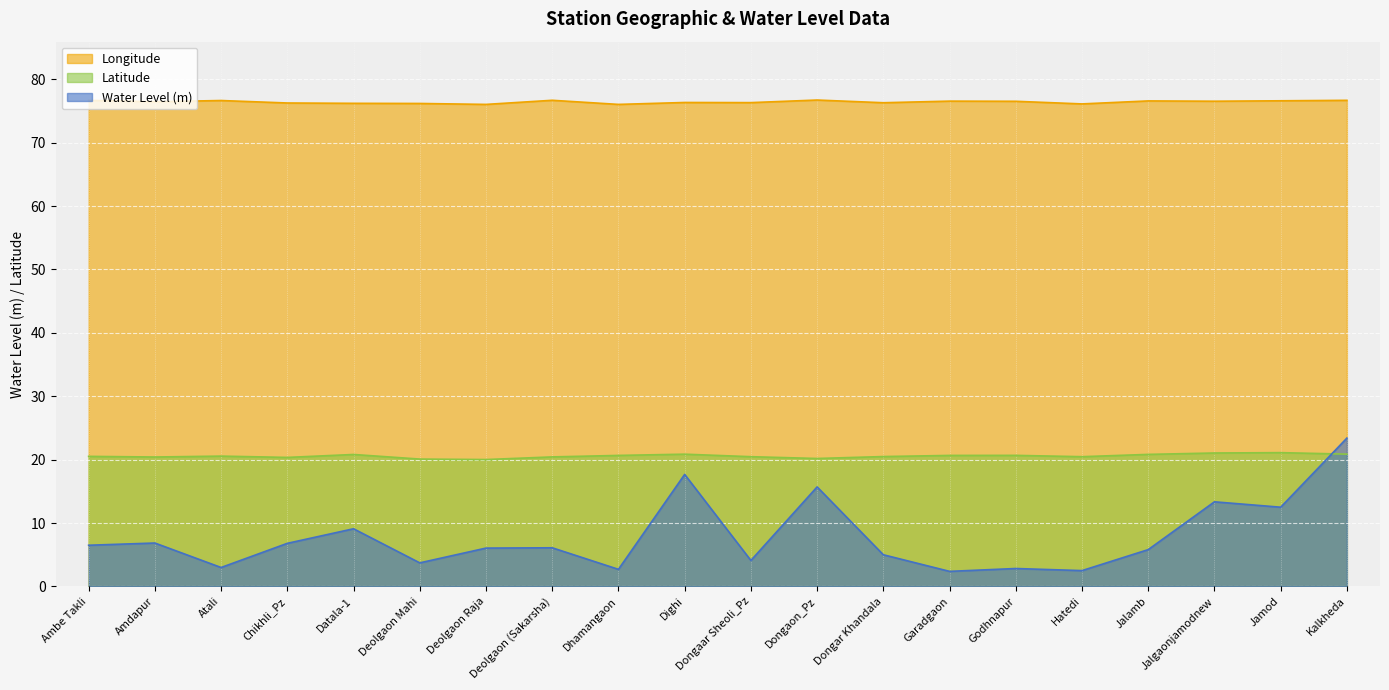

At which category does the chart reach its peak across all series?

Dongaon_Pz